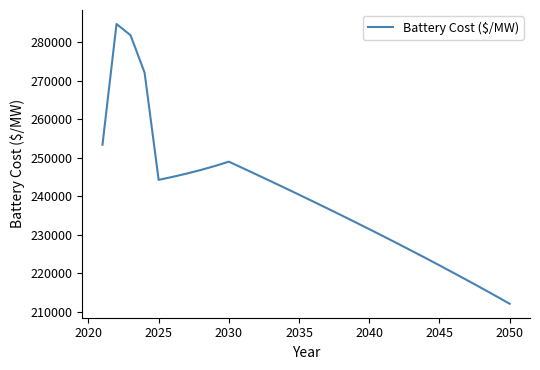

How many distinct data groups are displayed?

1